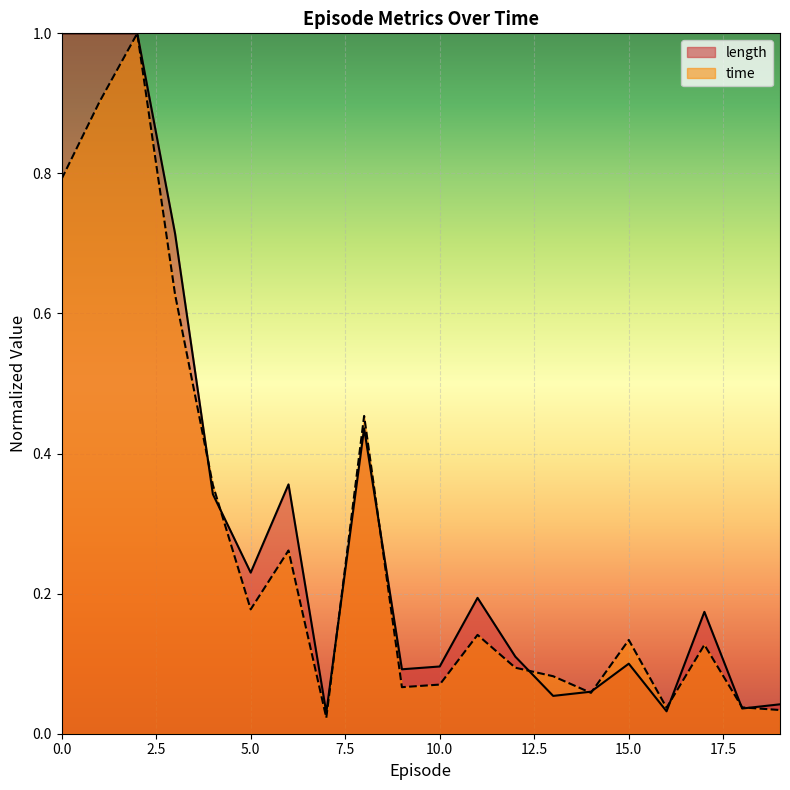

Which series has the largest total across all categories?

length